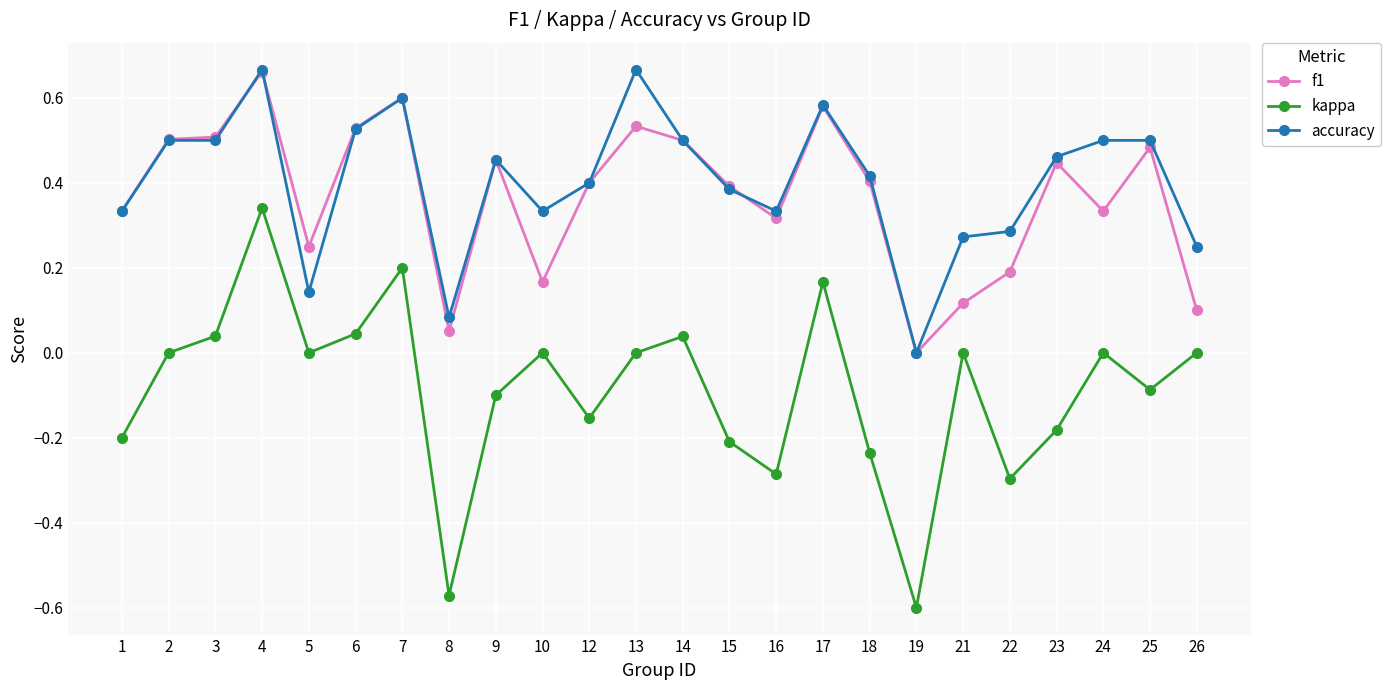

Rank the series at 13 from lowest to highest value.

kappa, f1, accuracy